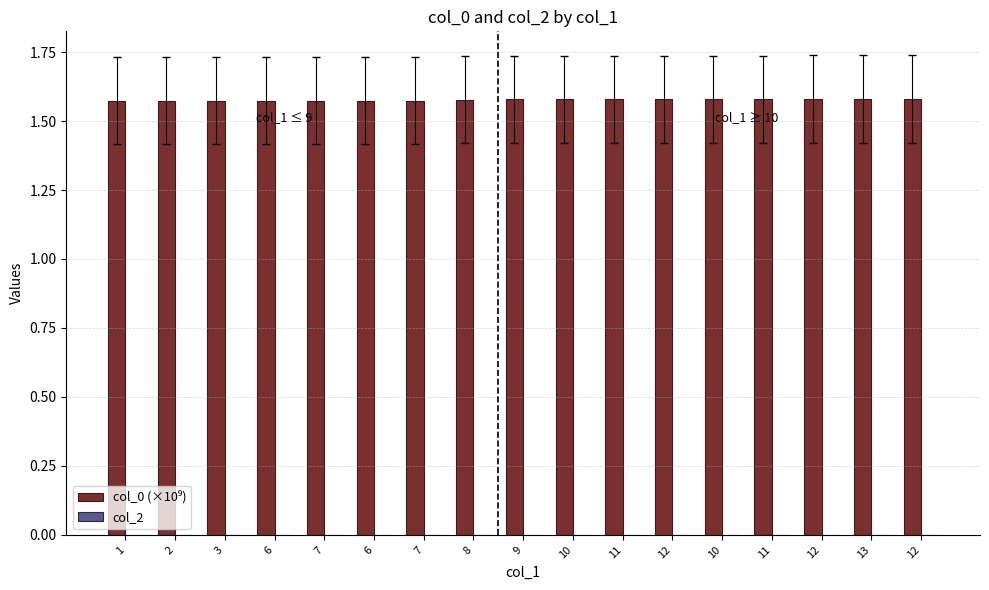

What is the label of the 13th bar from the left?

10